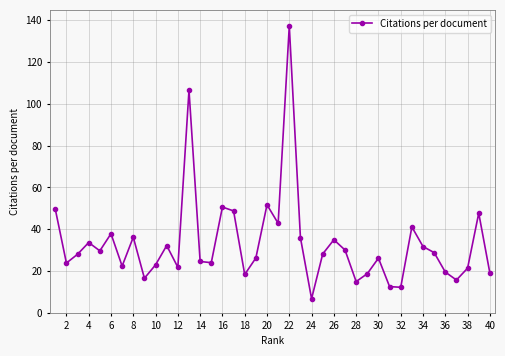

Does the chart have visible grid lines?

Yes